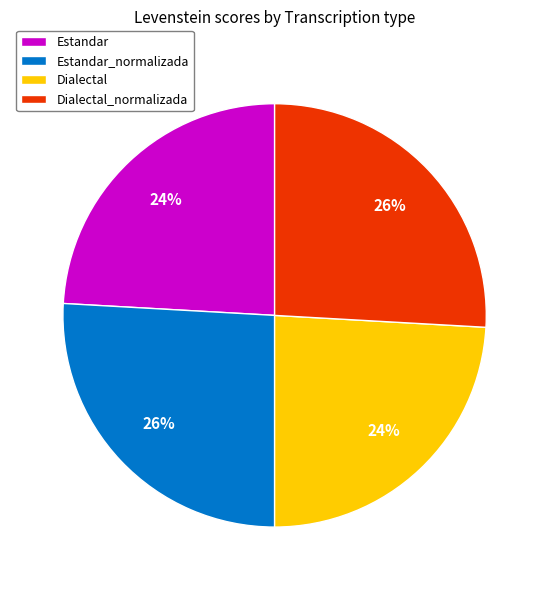

How many segments does this pie chart have?

4